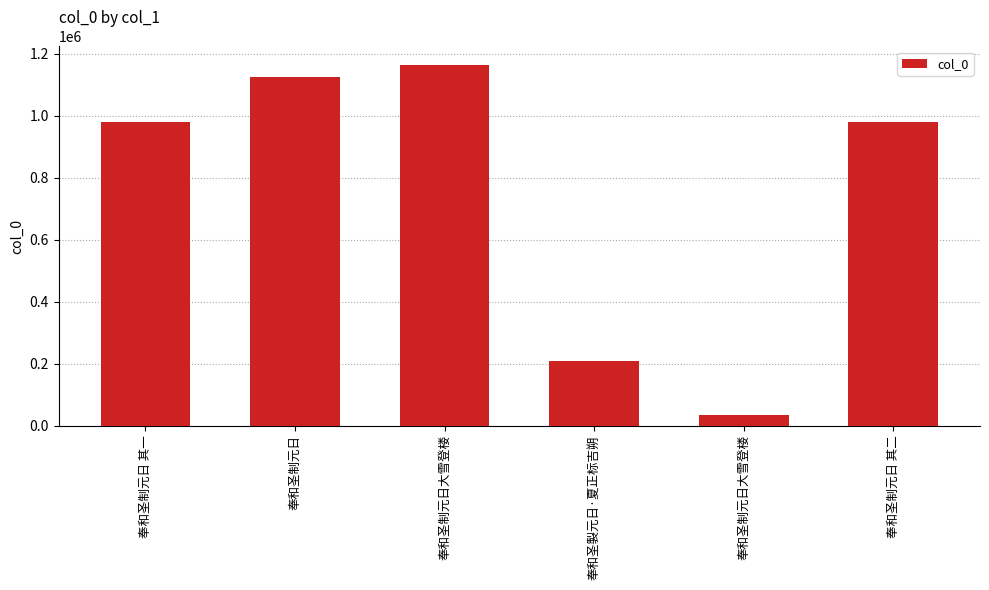

Reading left to right, extract all data points from this chart.

奉和圣制元日 其一=981231	奉和圣制元日=1125282	奉和圣制元日大雪登楼=1165258	奉和圣製元日·夏正标吉朔=208038	奉和圣制元日大雪登楼=34256	奉和圣制元日 其二=981232